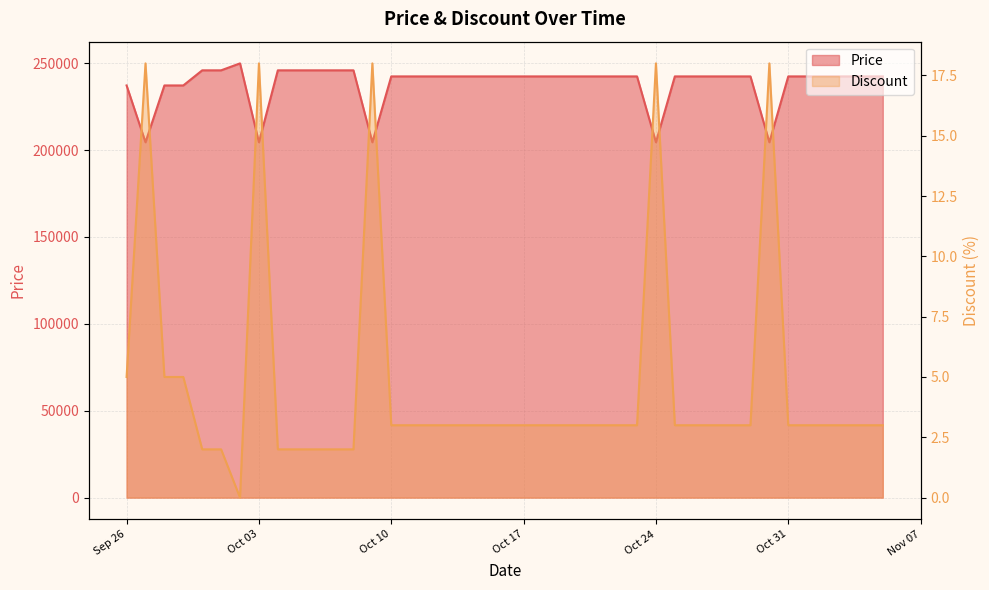

What is the total value across all series at 2023-10-22?

242403